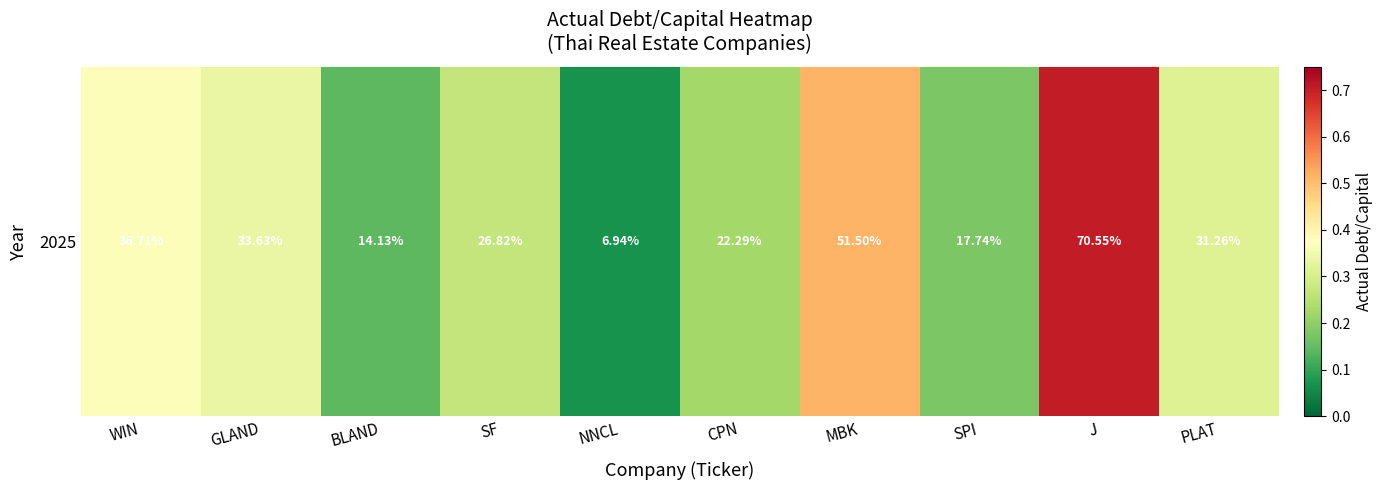

Rank the categories by value from highest to lowest.

J, MBK, WIN, GLAND, PLAT, SF, CPN, SPI, BLAND, NNCL